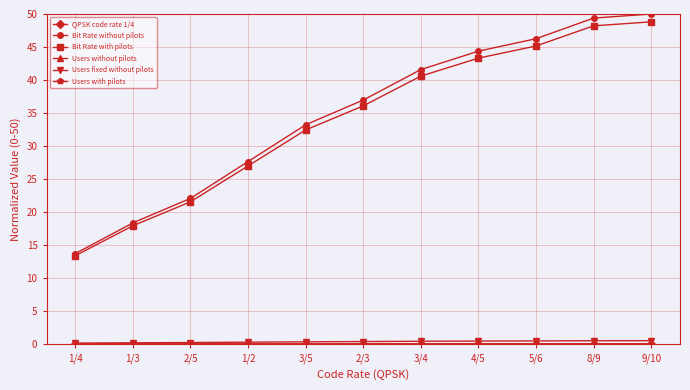

At how many categories does at least one series exceed 7?

11